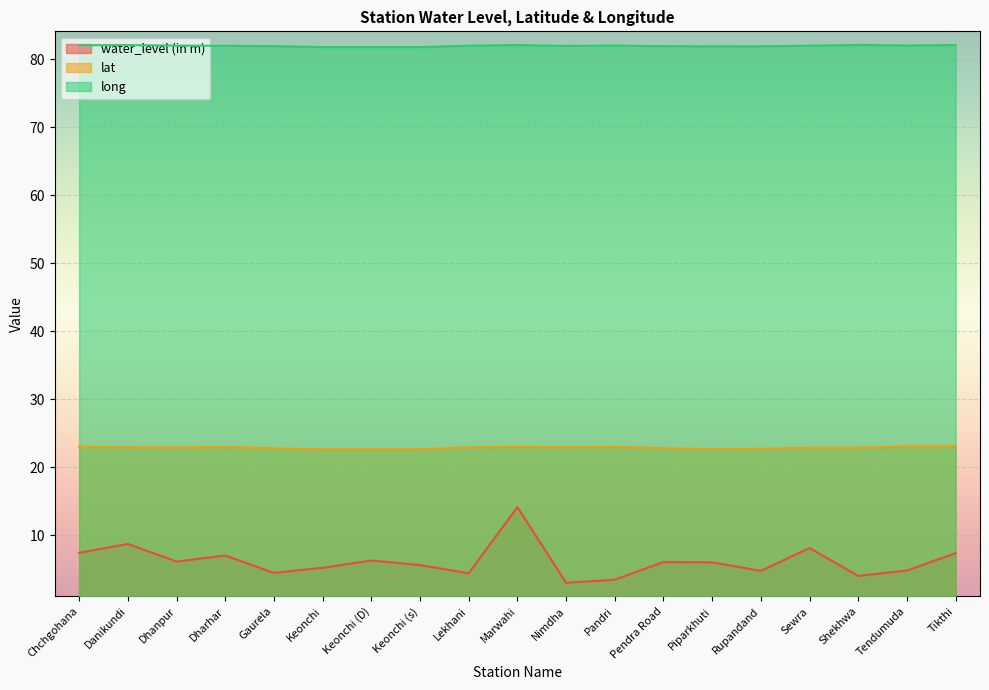

What is the difference between the maximum and minimum values in the long series?

0.3